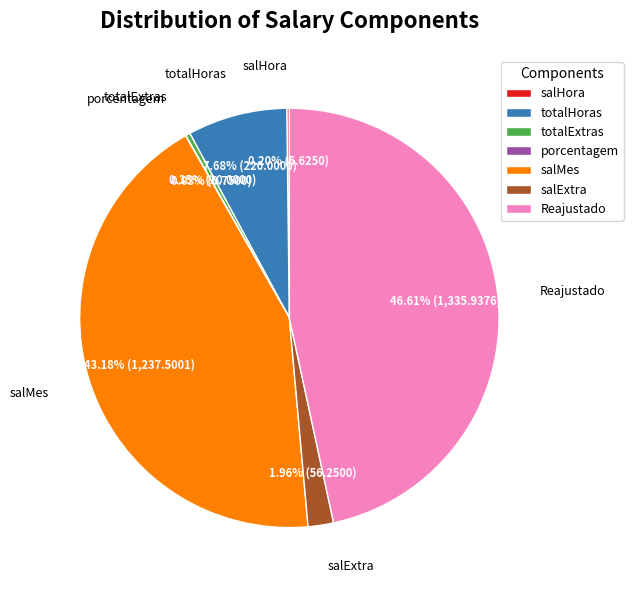

How much of the chart is everything except totalHoras?

92.3%